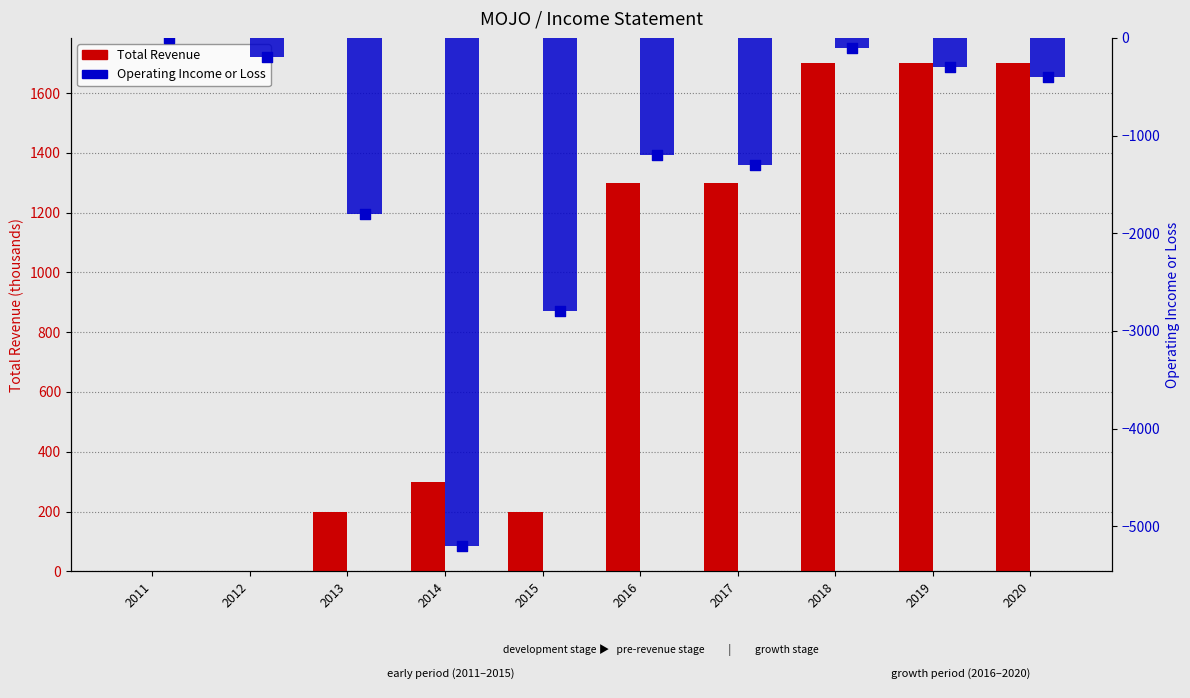

At which category is the sum across all series the highest?

2018